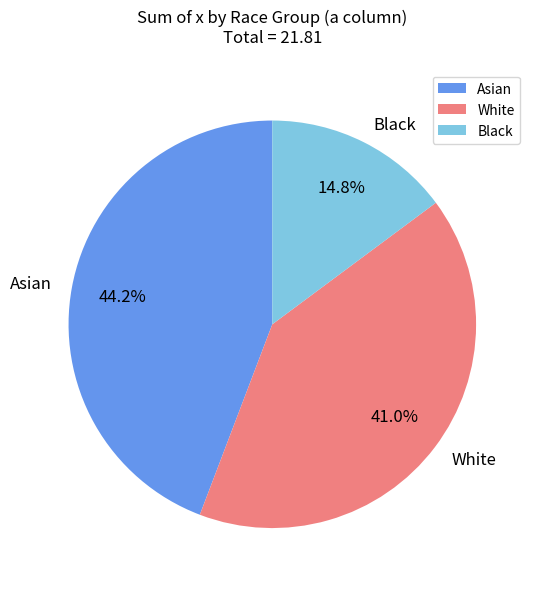

What is the largest slice in the pie chart?

Asian